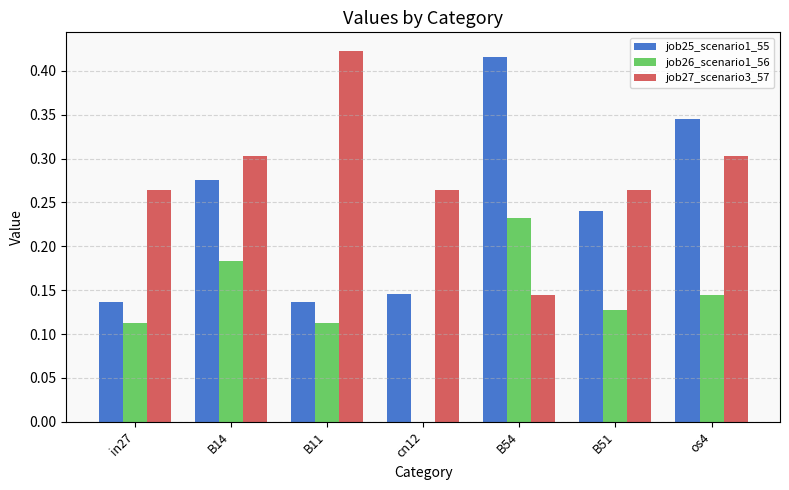

Is it true that job26_scenario1_56 equals 0.1 at B54?

False